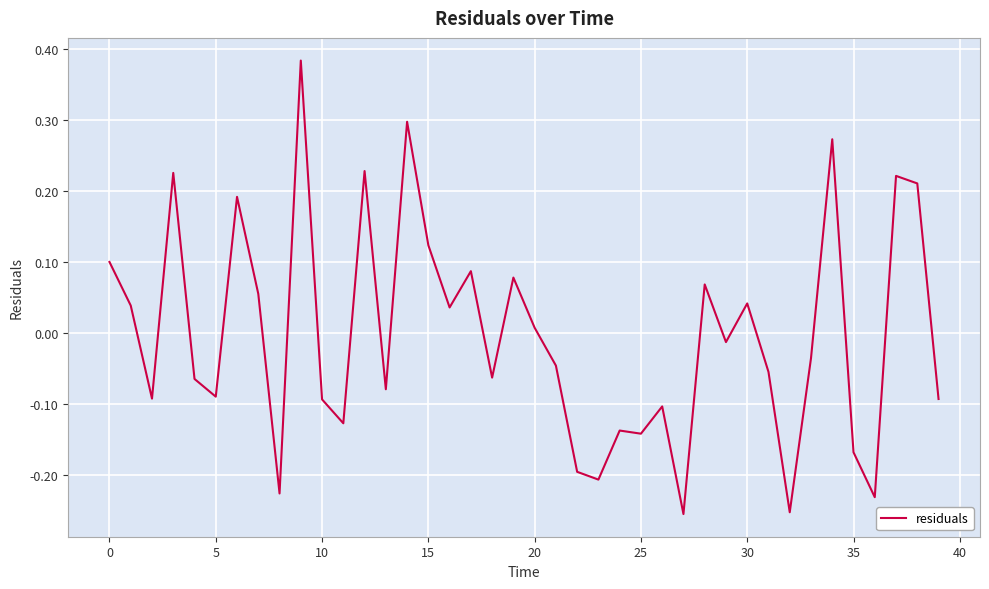

True or false: the data has more than 2 interior local peaks.

True